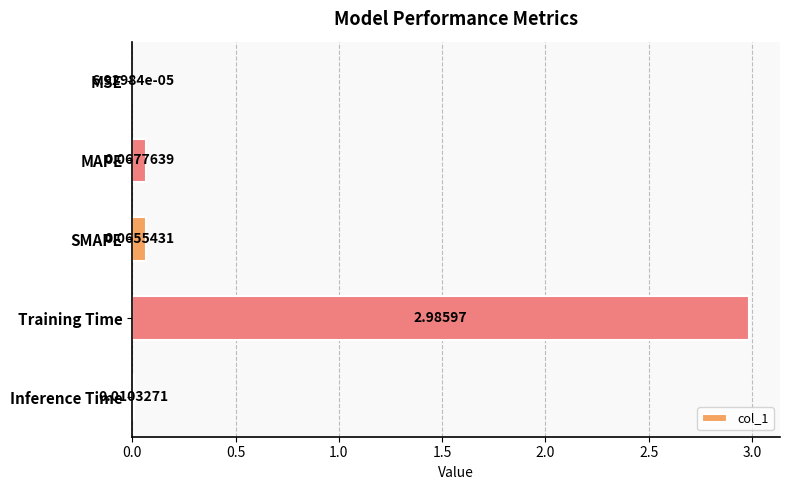

Which label corresponds to the largest value in the chart?

Training Time